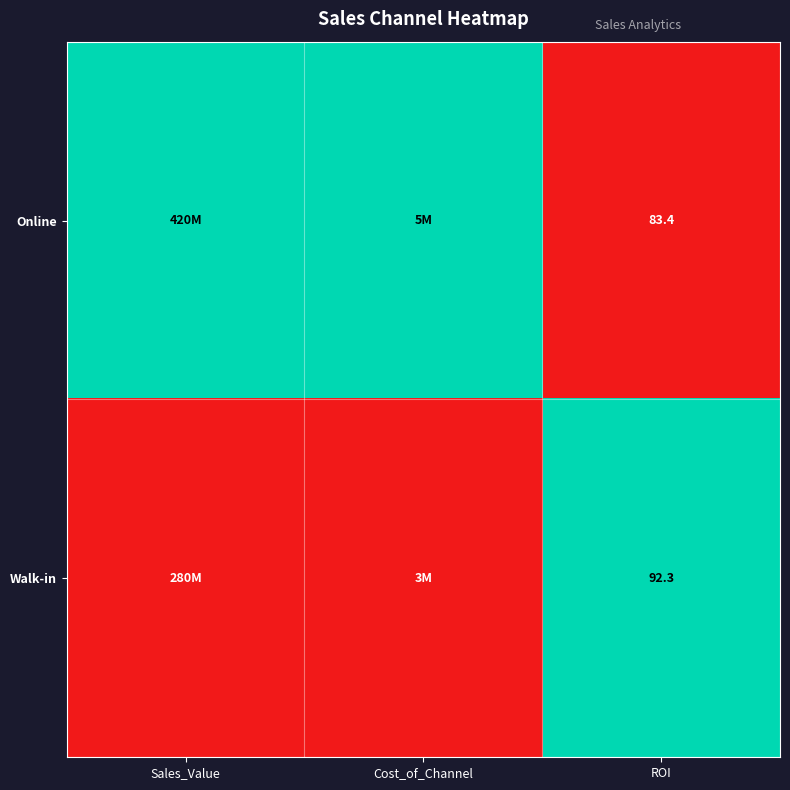

The value of Walk-in at ROI is 92.3. True or false?

True